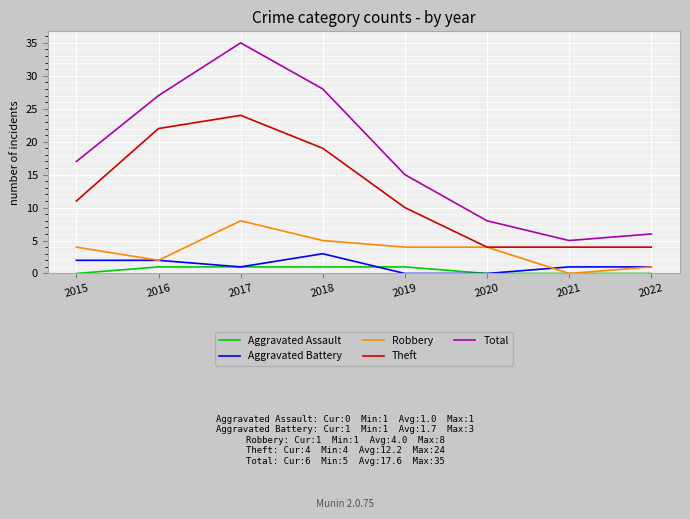

True or false: Aggravated Assault and Theft cross at least once.

False